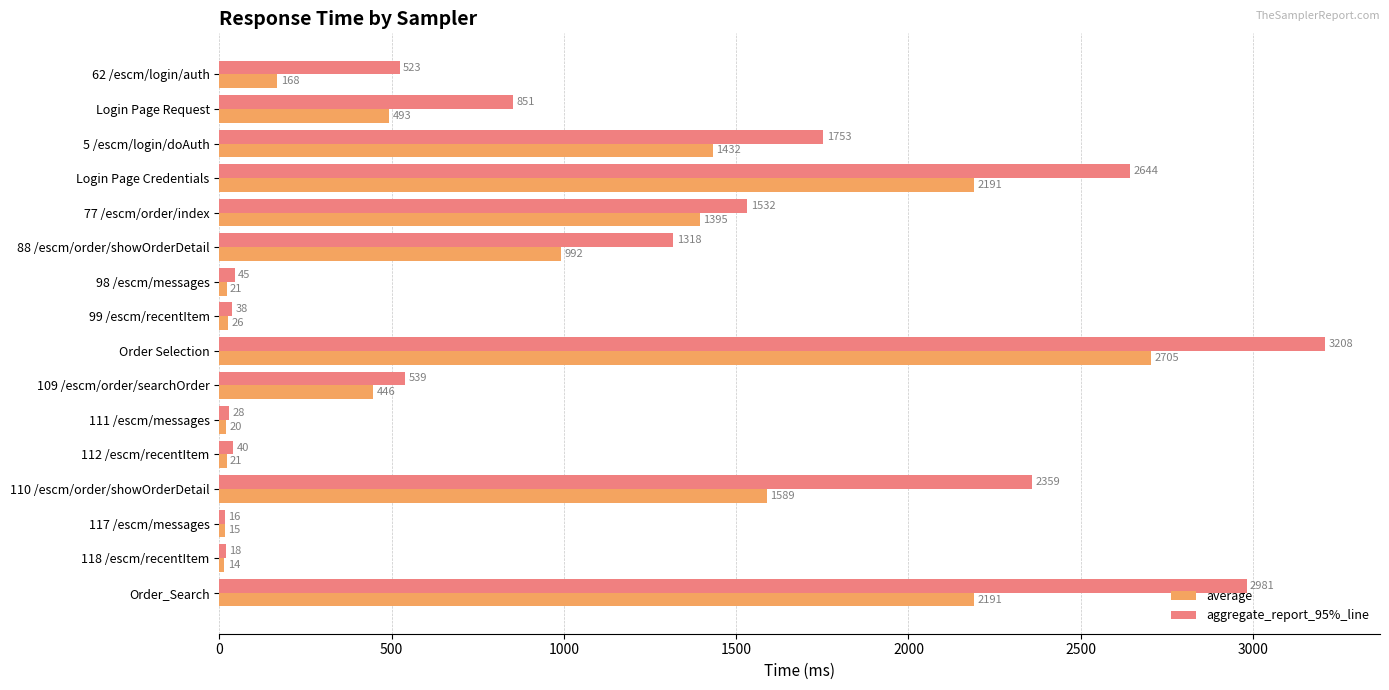

List the series in order of their overall mean, lowest first.

average, aggregate_report_95%_line